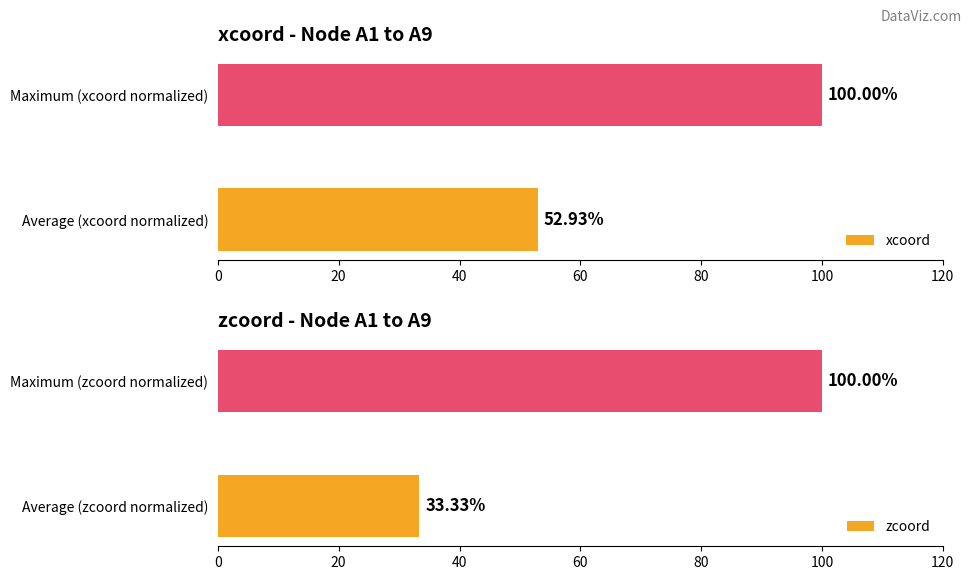

How many groups of bars are there?

2